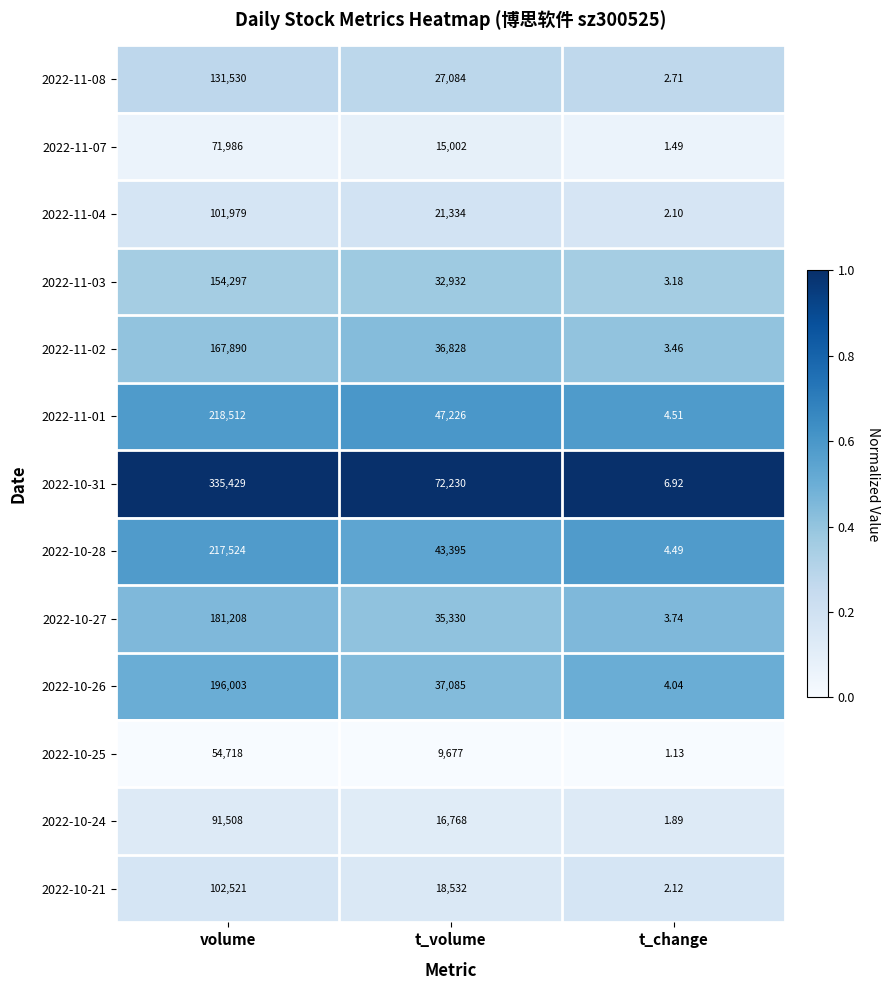

At which category does the chart reach its peak across all series?

volume